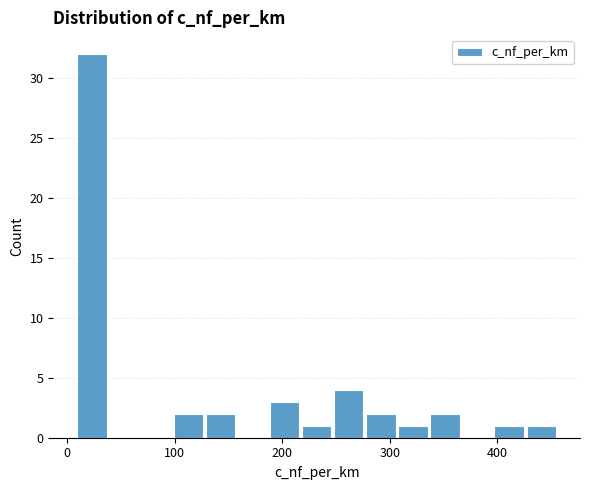

Around what value on the x-axis is the tallest bar? Give the approximate position of its centre, as read against the axis.

20